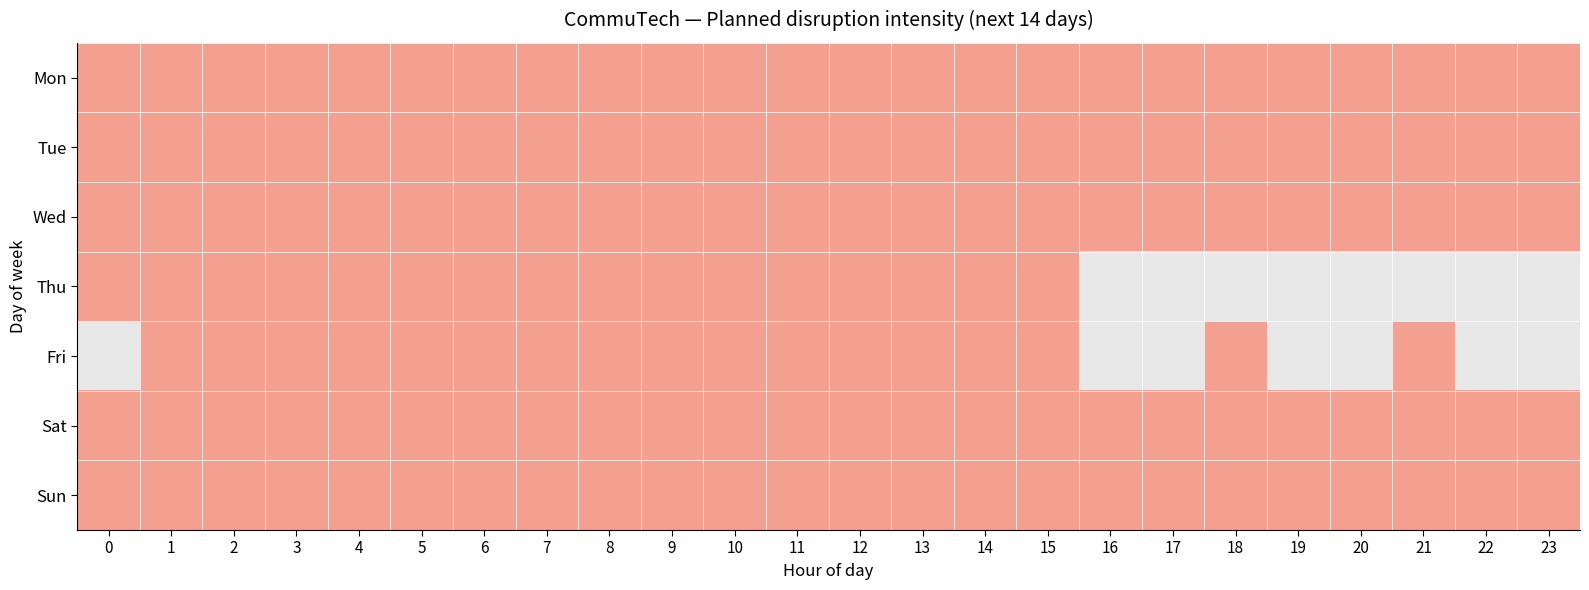

At 1, list the series in order from smallest to largest.

Mon, Tue, Wed, Thu, Fri, Sat, Sun